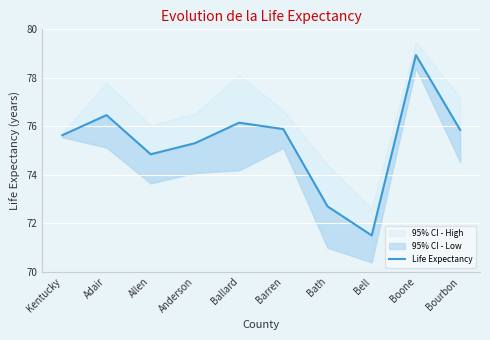

True or false: the data shows 49.8 at Boone.

False